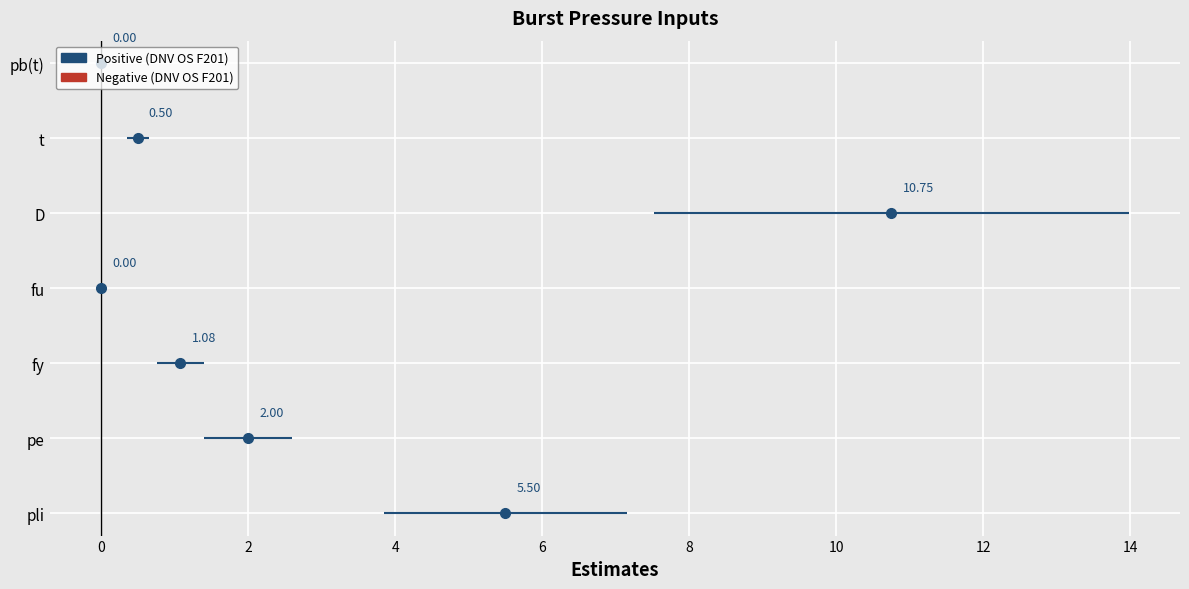

What is the average value?

2.8